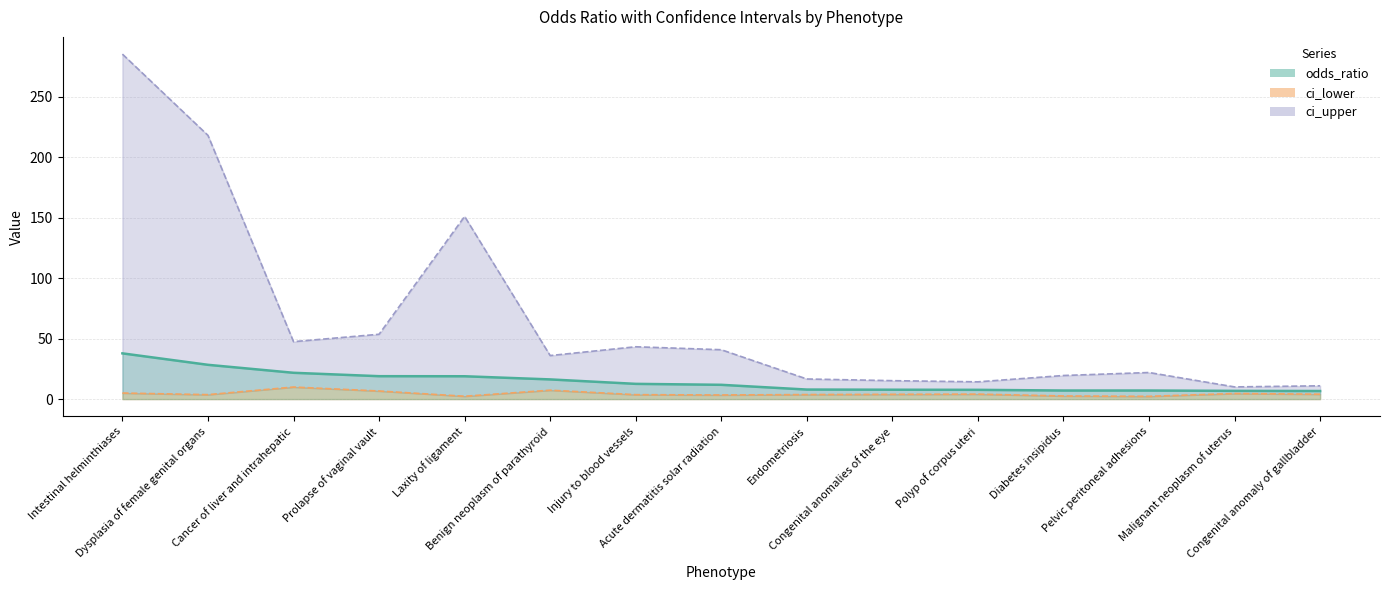

What is the difference between the maximum and minimum values in the ci_upper (line) series?

275.2